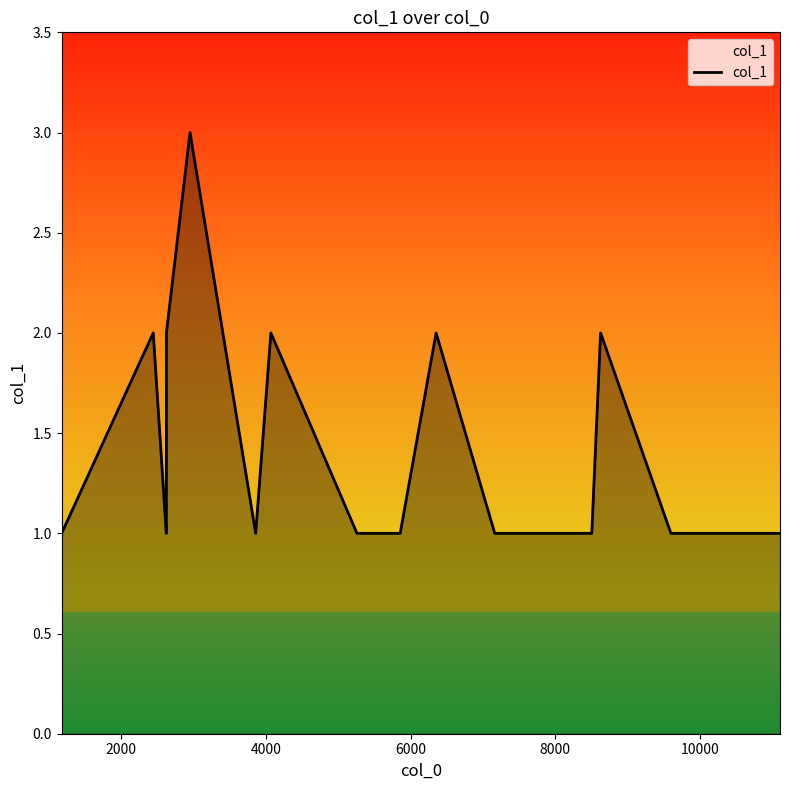

What is the maximum value shown in the chart?

3